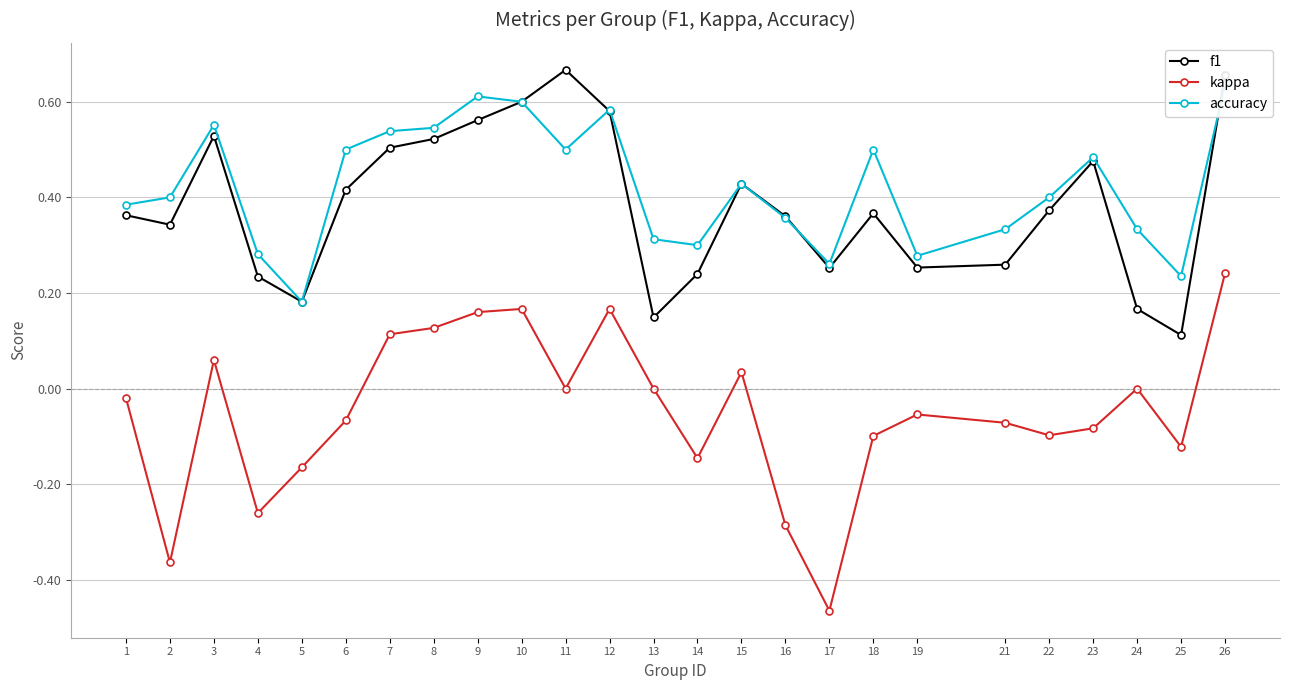

How many interior local valleys does the f1 series have?

6